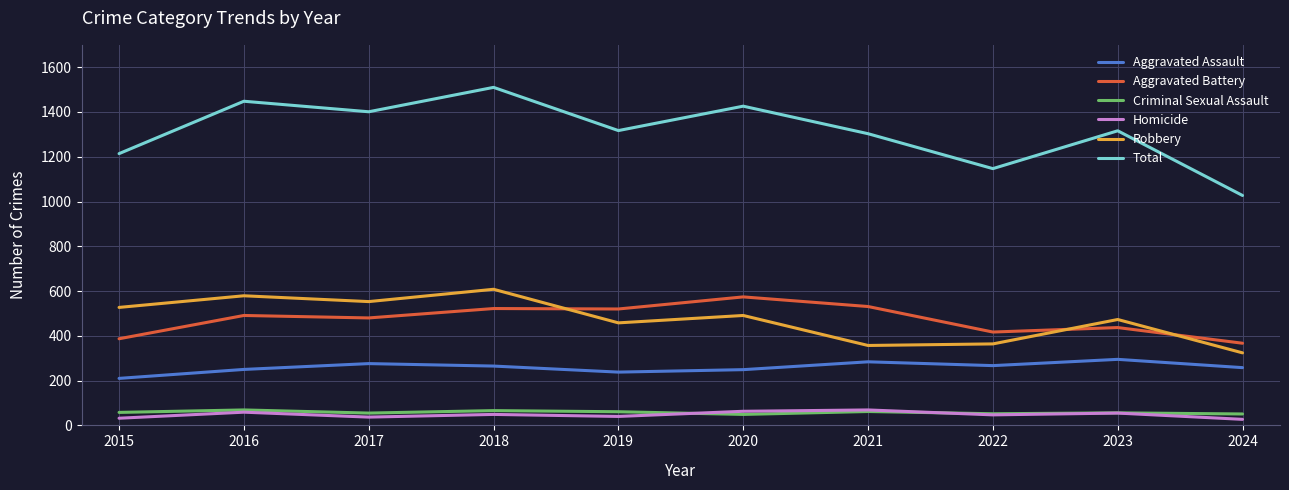

True or false: Aggravated Assault and Total intersect in this chart.

False